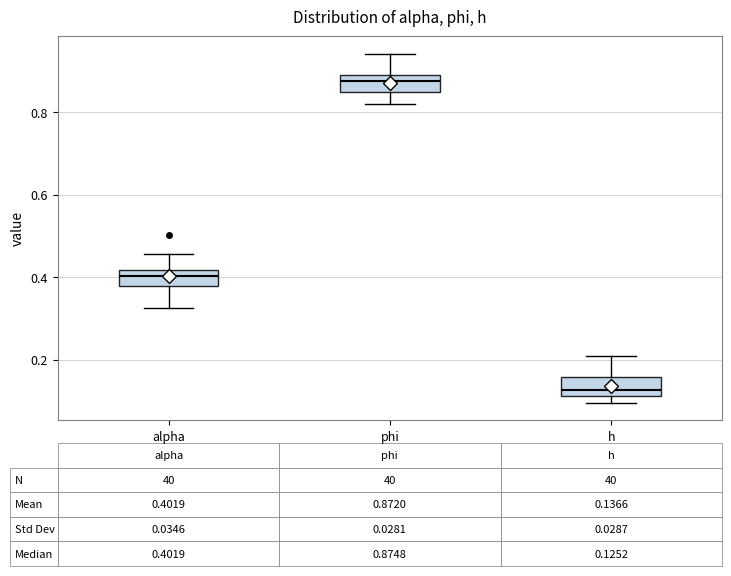

Which box has the lowest median line?

h